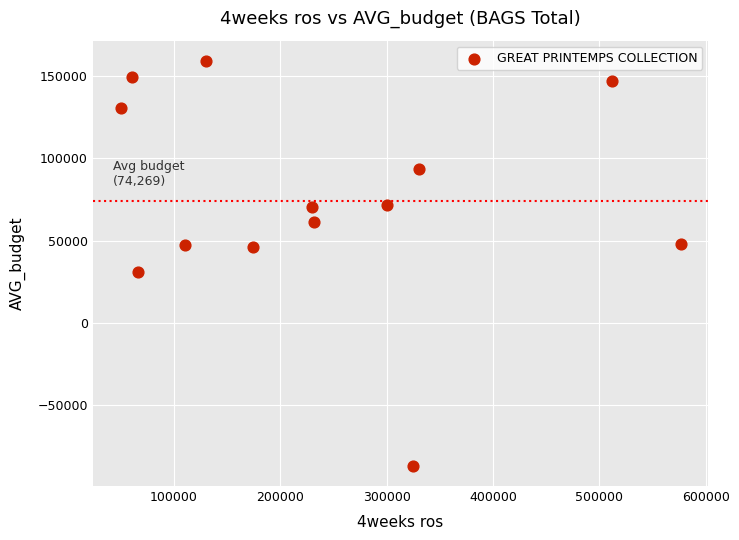

What is the range of Y values (max minus min)?

246666